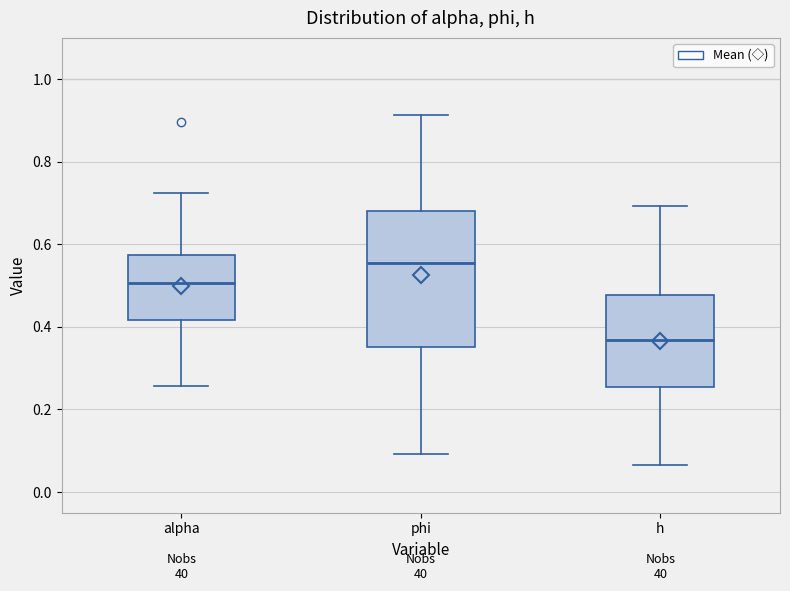

Which box is the tallest, from its lower edge to its upper edge?

phi